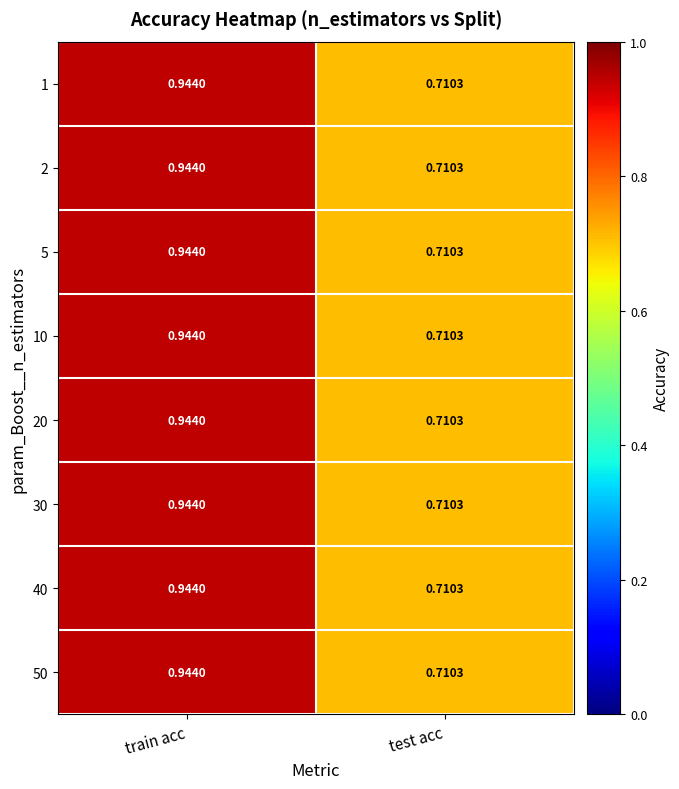

How many categories are shown in the chart?

2